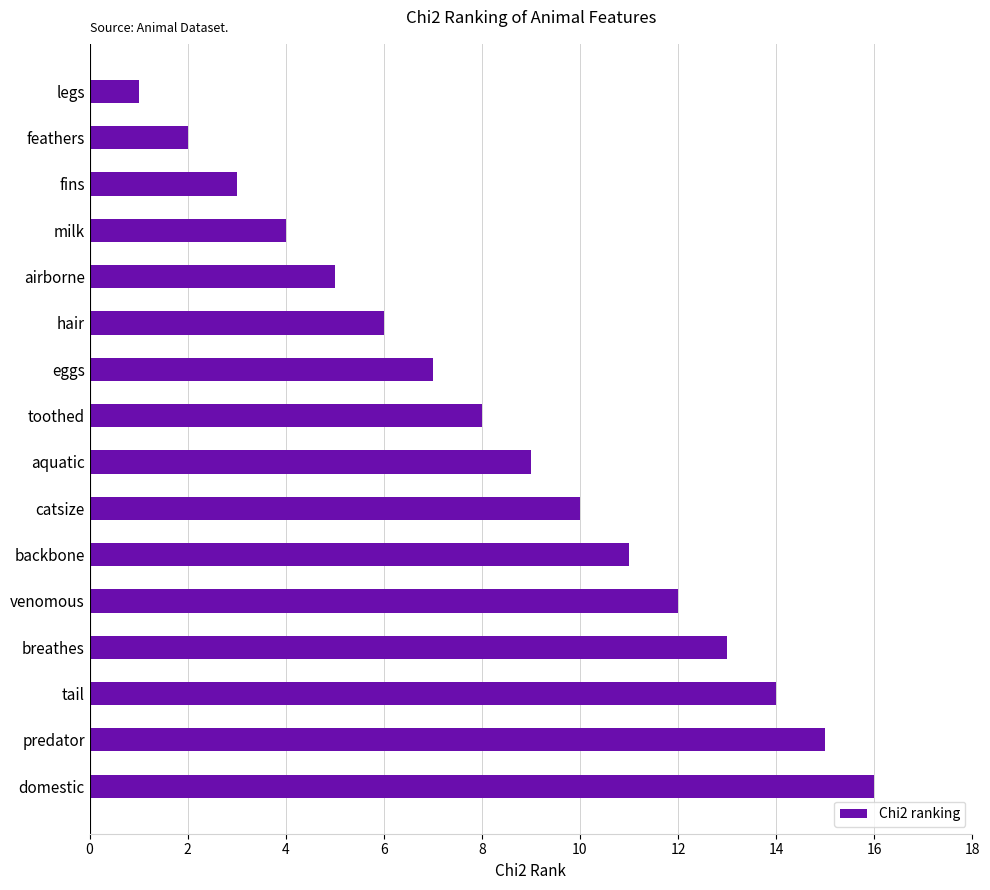

The chart shows a value of 8 at tail. True or false?

False